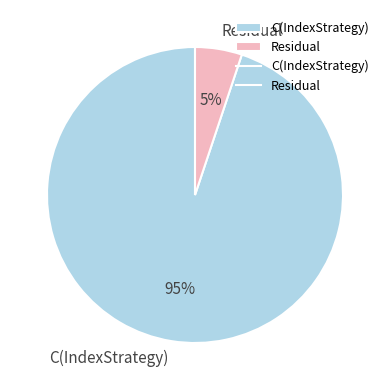

What is the largest slice in the pie chart?

C(IndexStrategy)